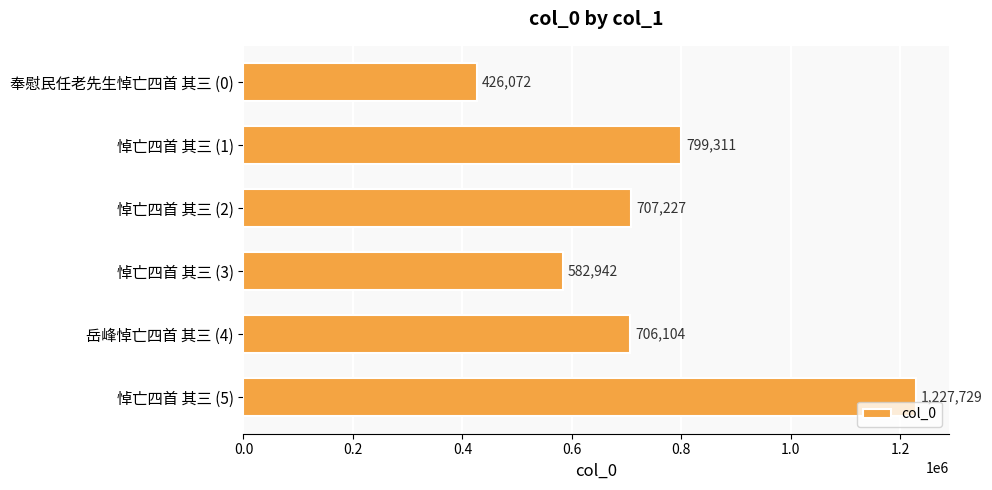

How many distinct data groups are displayed?

1